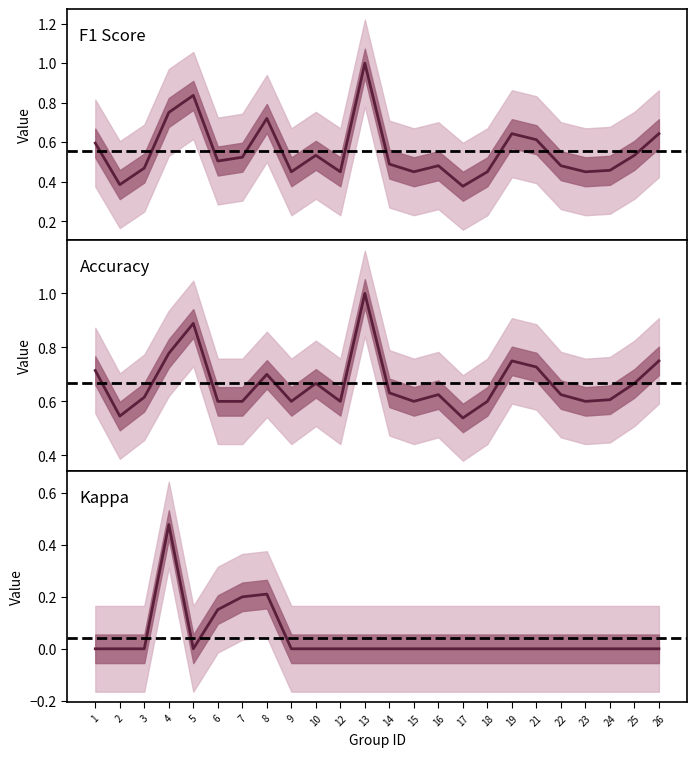

What is the value of the accuracy point at the 9th from the left?

0.6